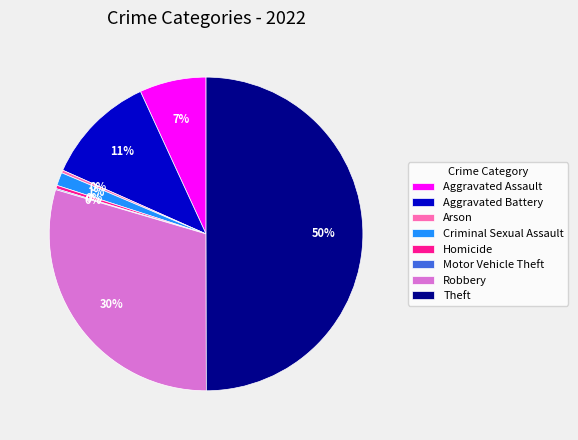

What is the largest slice in the pie chart?

Theft